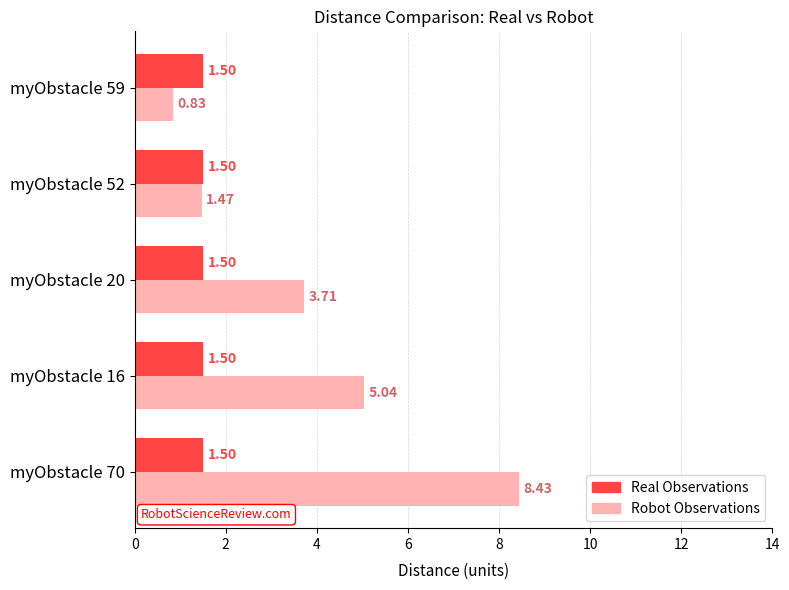

What is the sum of the Robot Observations values at myObstacle 16 and myObstacle 59?

5.9